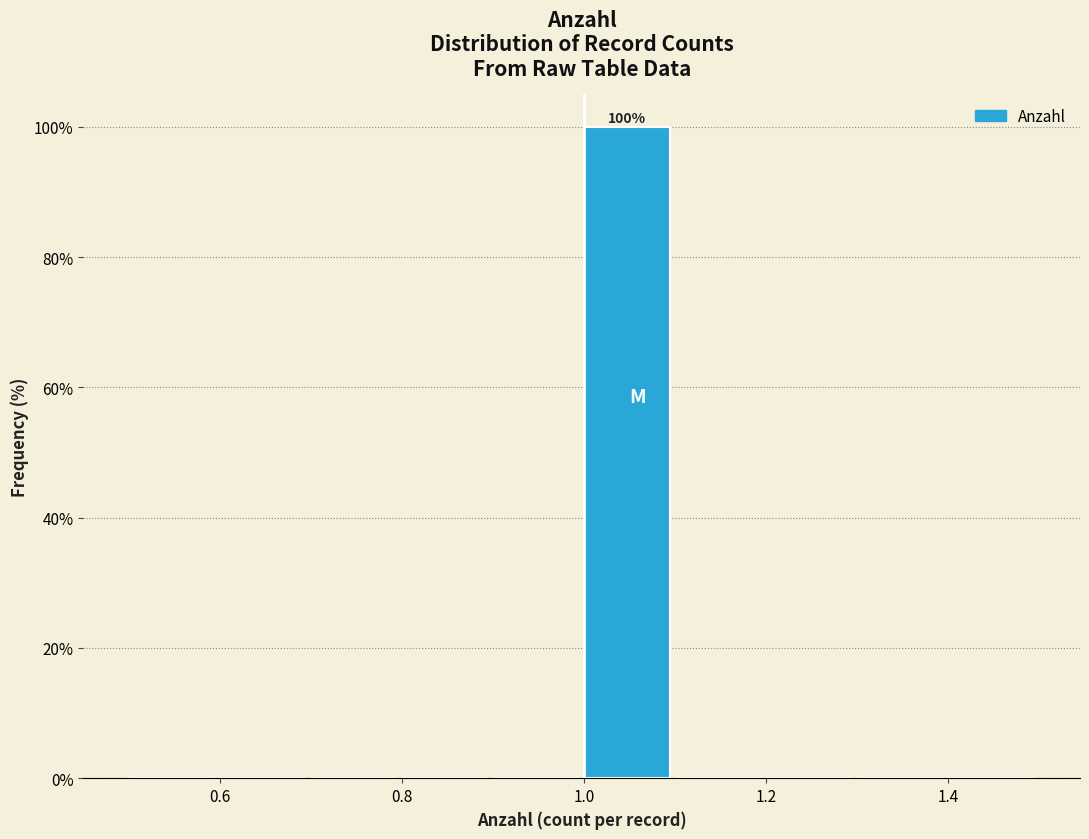

Over which range of the x-axis is the bar tallest?

1.0 to 1.1